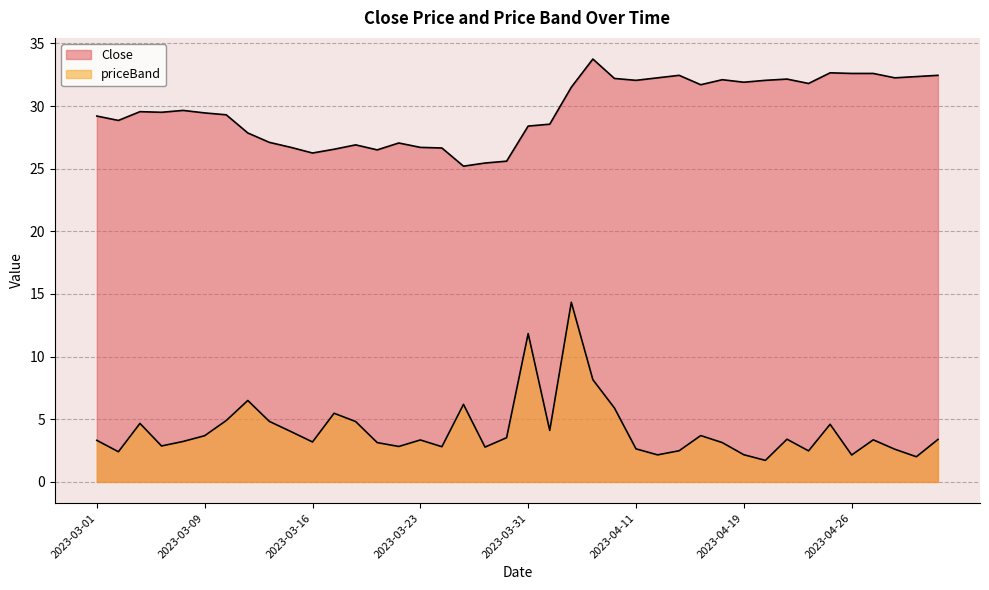

True or false: Close and priceBand cross at least once.

False